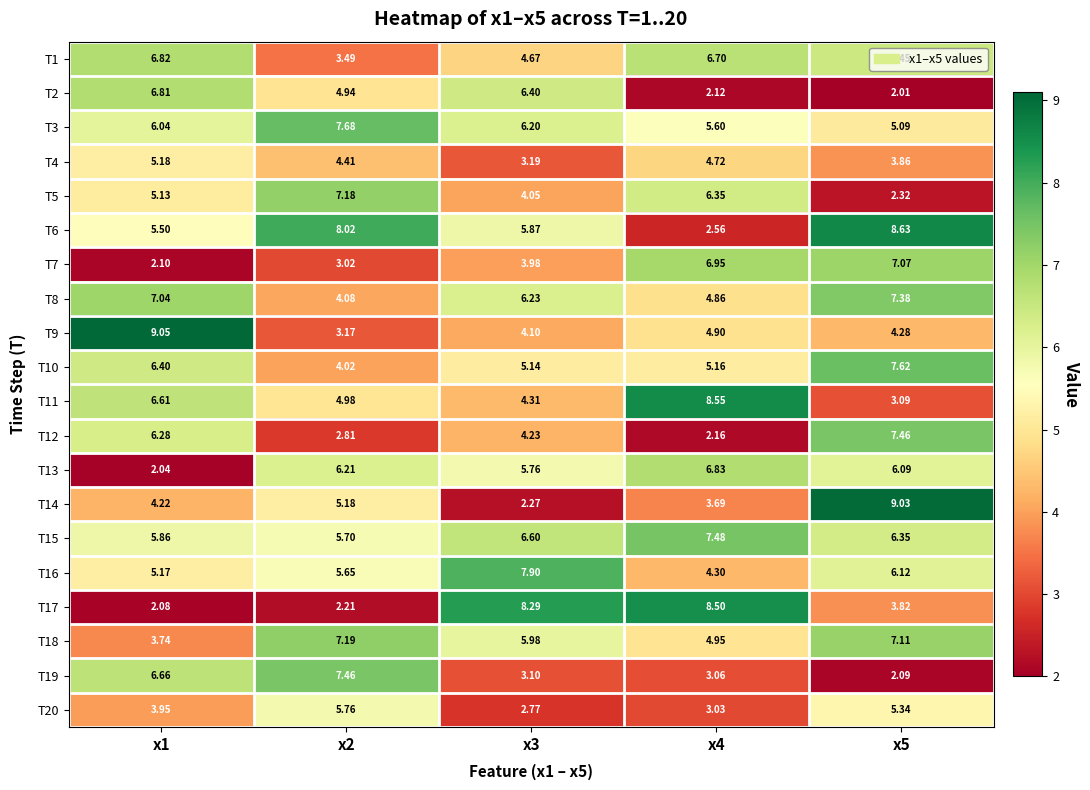

Reading right to left, list all the values displayed in this chart.

T1: x5=6.5	x4=6.7	x3=4.7	x2=3.5	x1=6.8
T2: x5=2.0	x4=2.1	x3=6.4	x2=4.9	x1=6.8
T3: x5=5.1	x4=5.6	x3=6.2	x2=7.7	x1=6.0
T4: x5=3.9	x4=4.7	x3=3.2	x2=4.4	x1=5.2
T5: x5=2.3	x4=6.3	x3=4.0	x2=7.2	x1=5.1
T6: x5=8.6	x4=2.6	x3=5.9	x2=8.0	x1=5.5
T7: x5=7.1	x4=7.0	x3=4.0	x2=3.0	x1=2.1
T8: x5=7.4	x4=4.9	x3=6.2	x2=4.1	x1=7.0
T9: x5=4.3	x4=4.9	x3=4.1	x2=3.2	x1=9.1
T10: x5=7.6	x4=5.2	x3=5.1	x2=4.0	x1=6.4
T11: x5=3.1	x4=8.6	x3=4.3	x2=5.0	x1=6.6
T12: x5=7.5	x4=2.2	x3=4.2	x2=2.8	x1=6.3
T13: x5=6.1	x4=6.8	x3=5.8	x2=6.2	x1=2.0
T14: x5=9.0	x4=3.7	x3=2.3	x2=5.2	x1=4.2
T15: x5=6.3	x4=7.5	x3=6.6	x2=5.7	x1=5.9
T16: x5=6.1	x4=4.3	x3=7.9	x2=5.7	x1=5.2
T17: x5=3.8	x4=8.5	x3=8.3	x2=2.2	x1=2.1
T18: x5=7.1	x4=5.0	x3=6.0	x2=7.2	x1=3.7
T19: x5=2.1	x4=3.1	x3=3.1	x2=7.5	x1=6.7
T20: x5=5.3	x4=3.0	x3=2.8	x2=5.8	x1=4.0